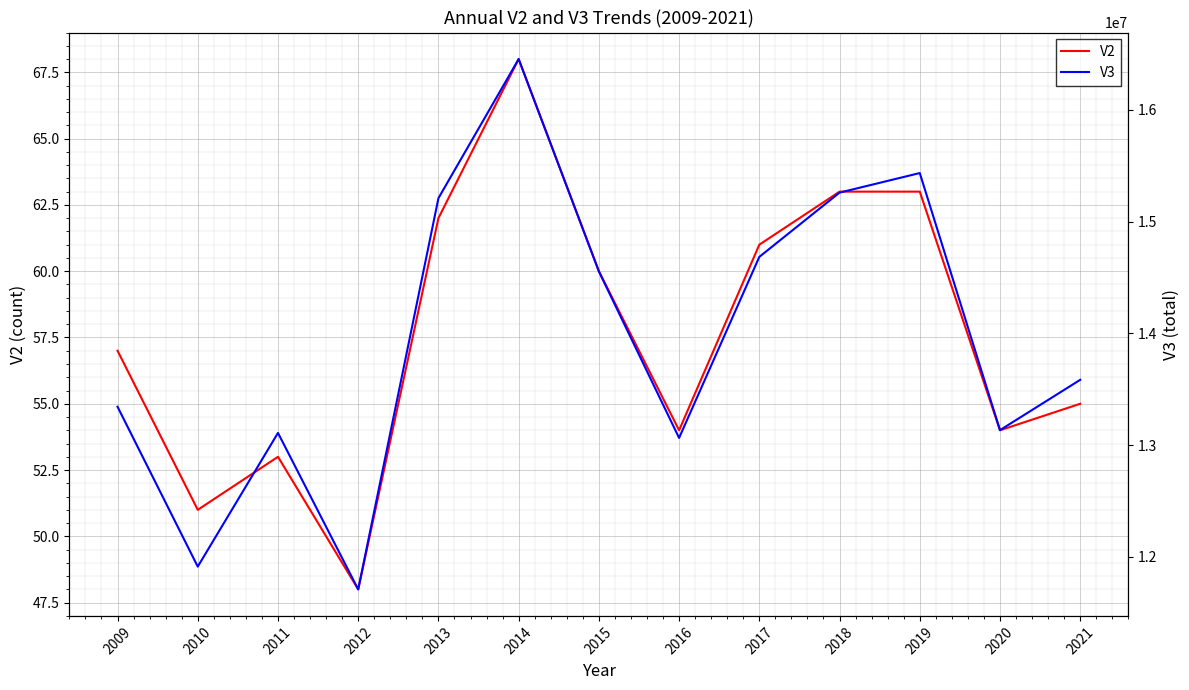

What is the difference between the maximum and minimum values in the V3 series?

4745000